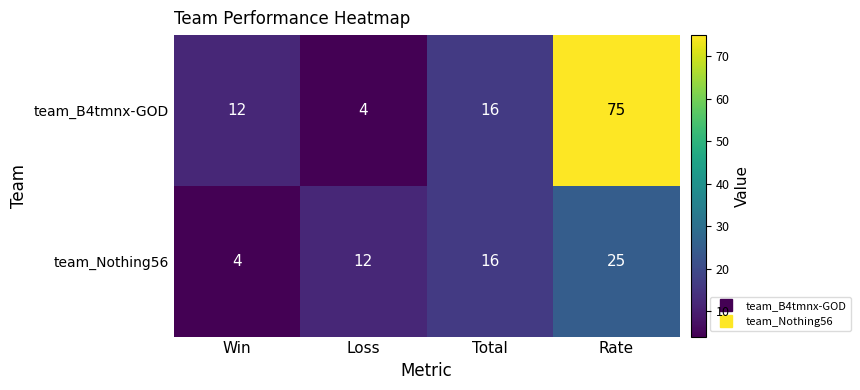

Is it true that team_Nothing56 equals 25 at Rate?

True